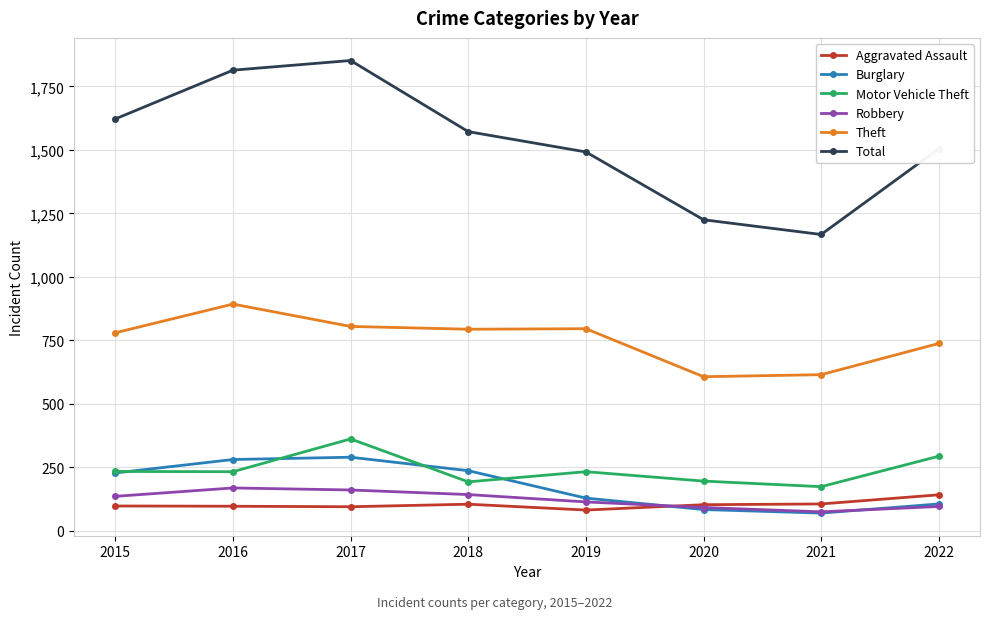

Where is Burglary nearest to the value 180?

2015